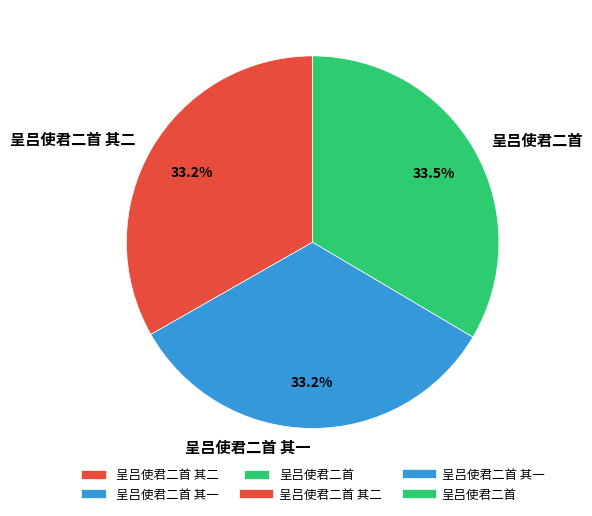

To the nearest percent, what portion does 呈吕使君二首 其一 represent?

33%